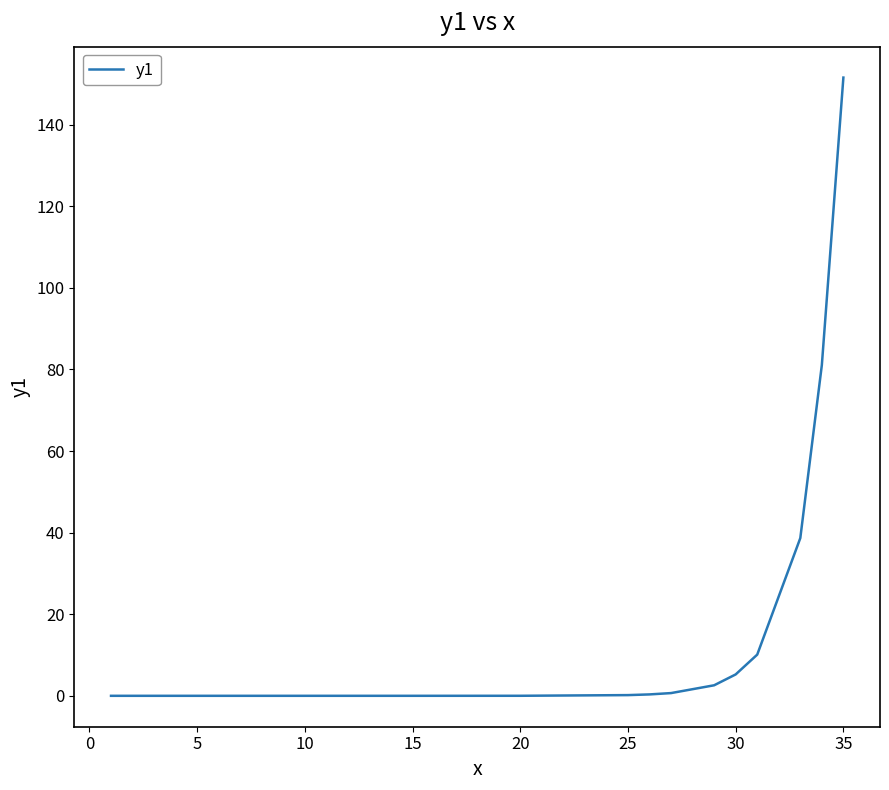

What is the difference between the maximum and minimum values?

151.5